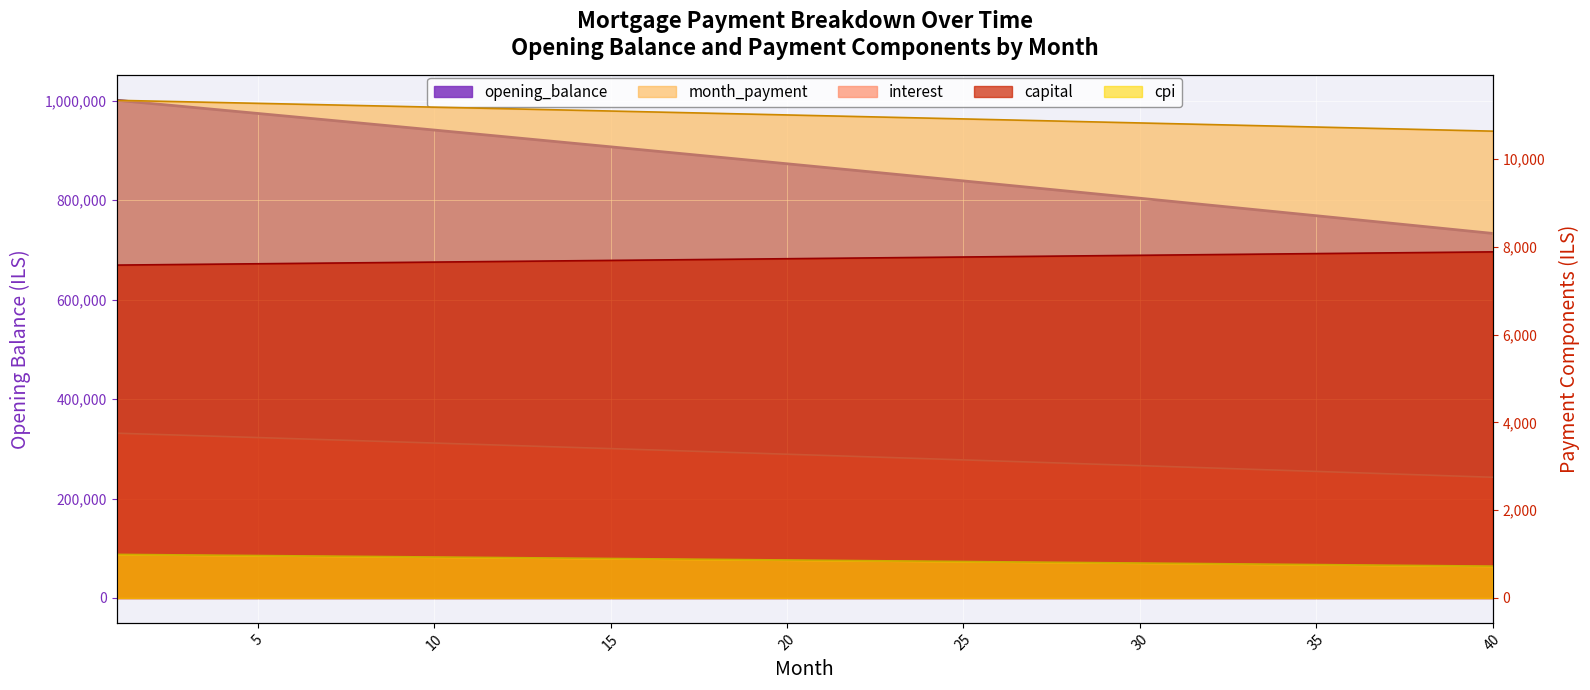

Rank the categories by capital value from lowest to highest.

1, 2, 3, 4, 5, 6, 7, 8, 9, 10, 11, 12, 13, 14, 15, 16, 17, 18, 19, 20, 21, 22, 23, 24, 25, 26, 27, 28, 29, 30, 31, 32, 33, 34, 35, 36, 37, 38, 39, 40